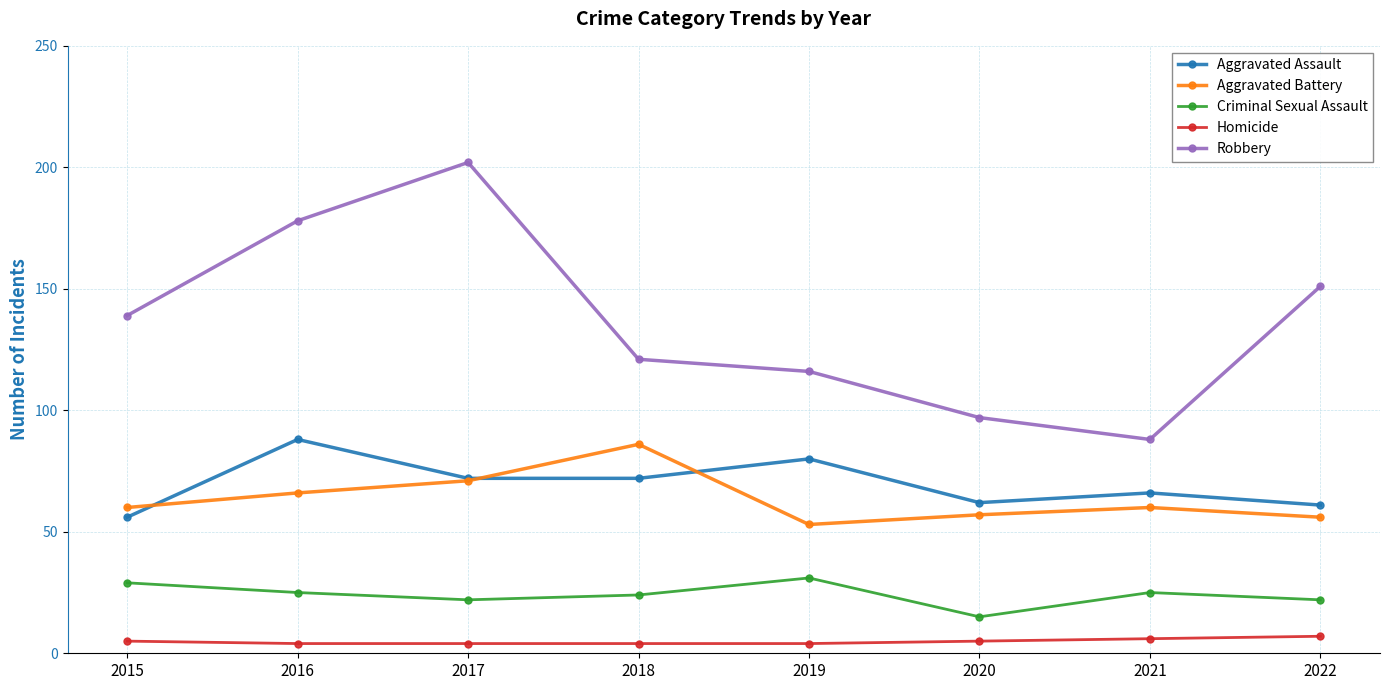

What is the sum of the Homicide values at 2017 and 2015?

9